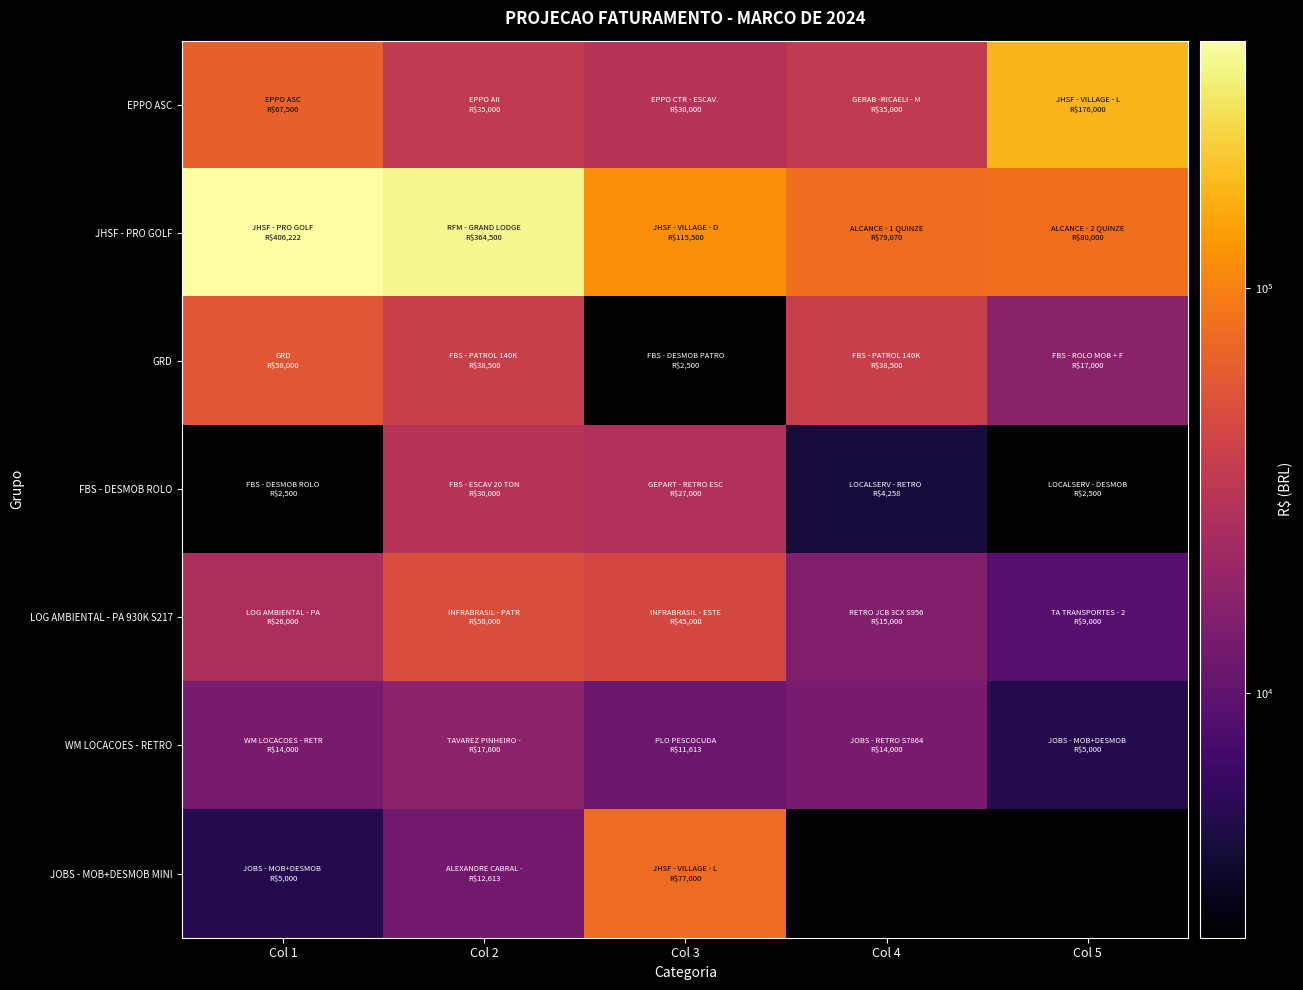

What is the sum of the WM LOCACOES - RETRO values at Col 1 and Col 3?

25613.0